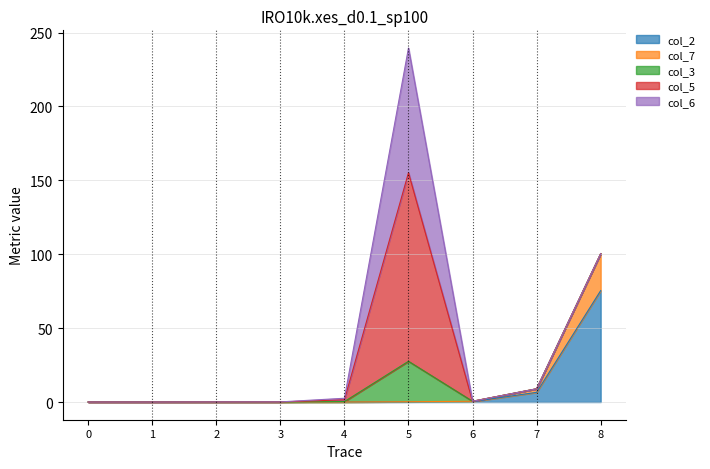

Which series ends up on top after the final intersection of col_7 and col_3?

col_7